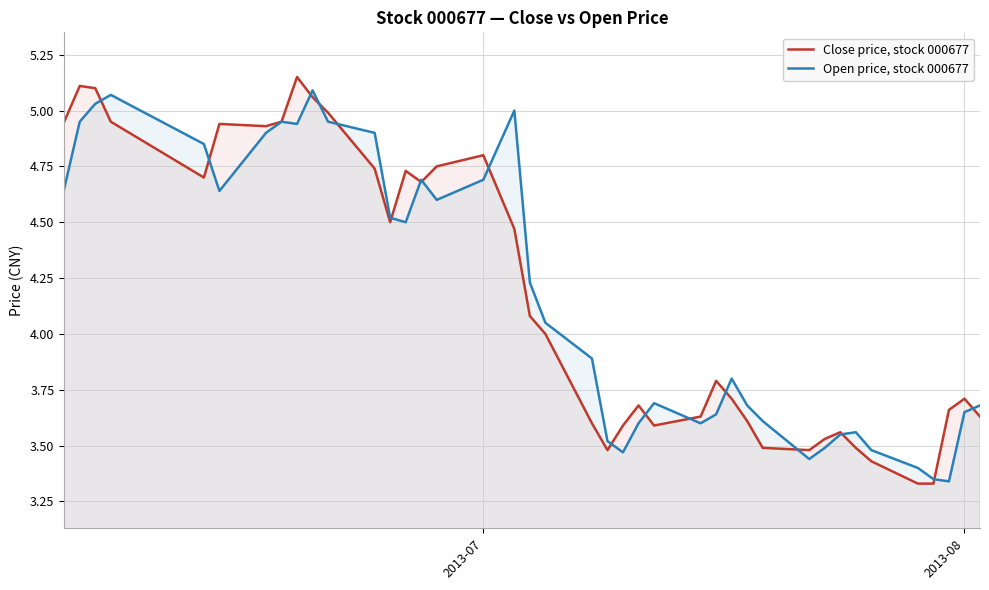

Which series has the largest range (max minus min)?

Close price, stock 000677